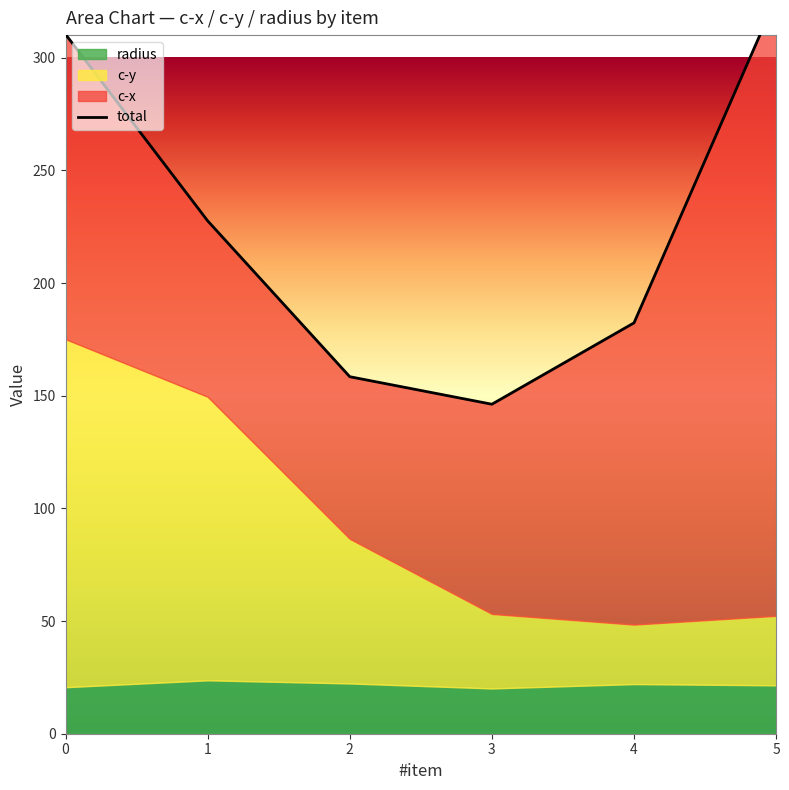

True or false: the data shows 182.3 at 4.

True